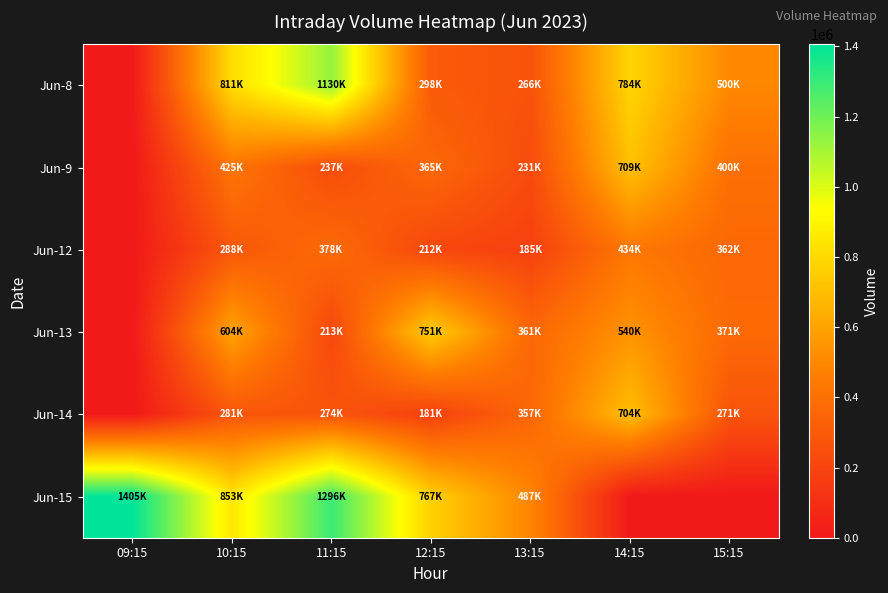

How many distinct data groups are displayed?

6